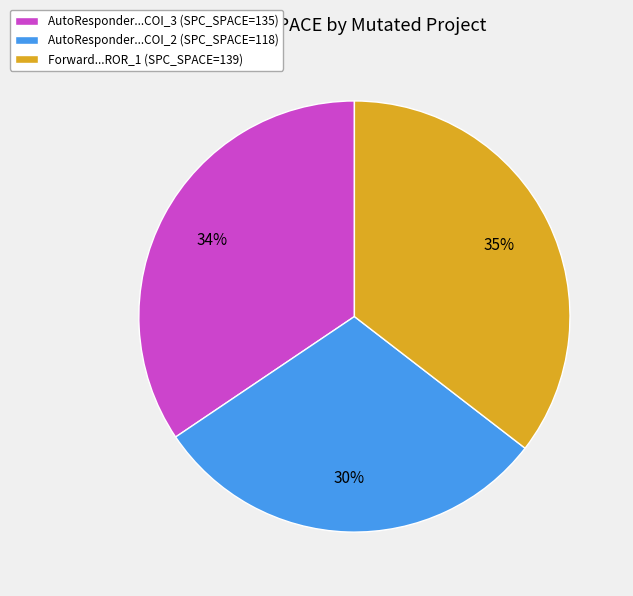

To the nearest percent, what percentage of the pie is AutoResponder...COI_2 (SPC_SPACE=118)?

30%